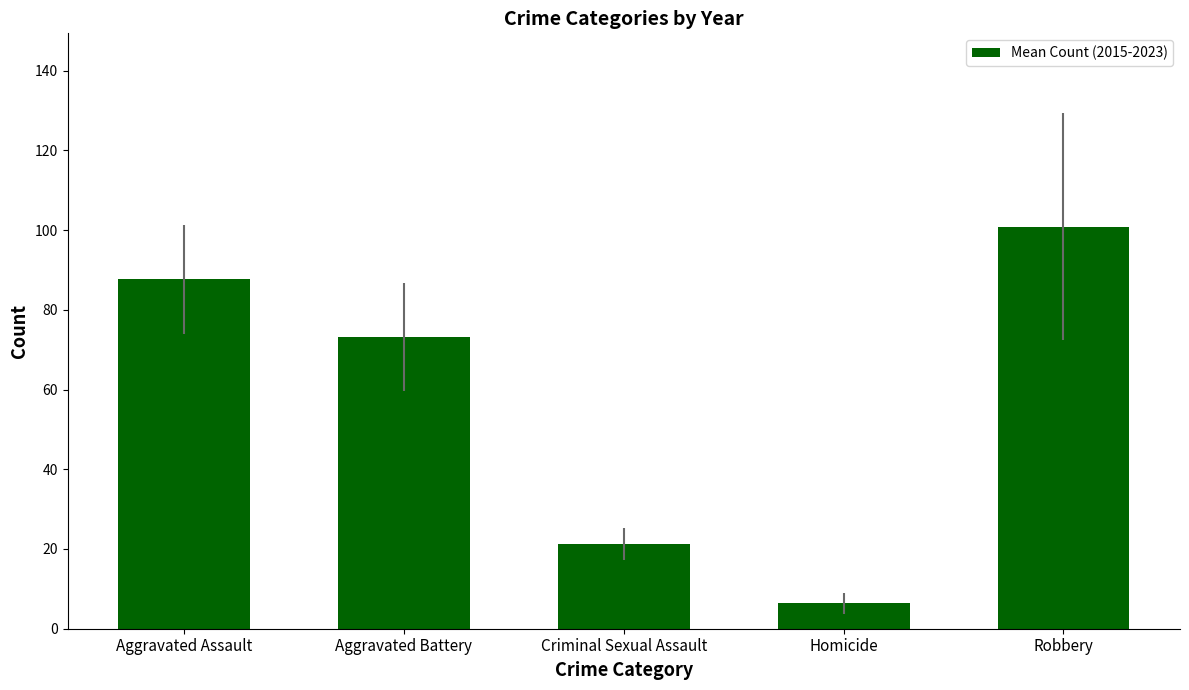

Rank the categories by value from highest to lowest.

Robbery, Aggravated Assault, Aggravated Battery, Criminal Sexual Assault, Homicide